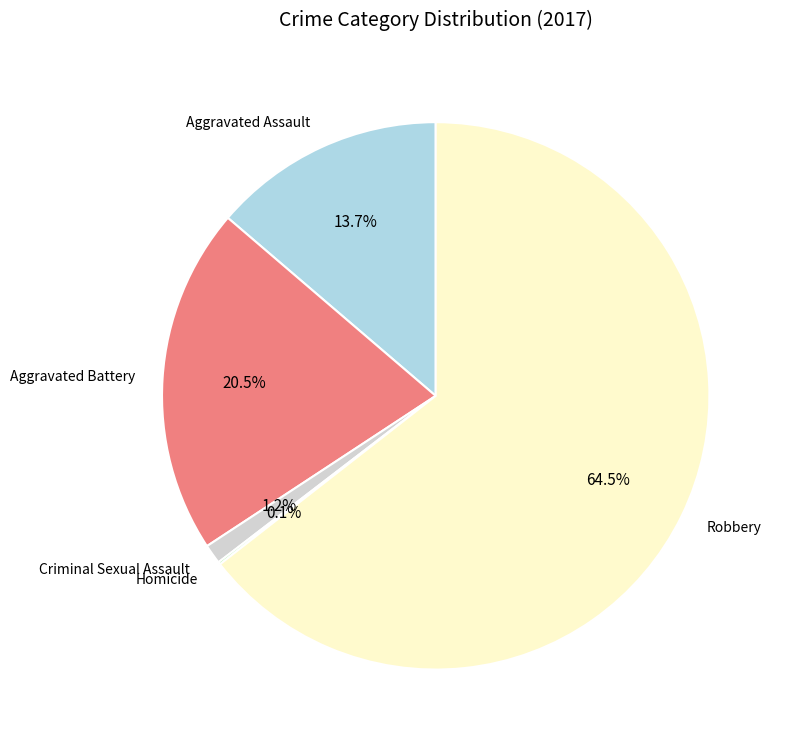

What is the majority slice?

Robbery